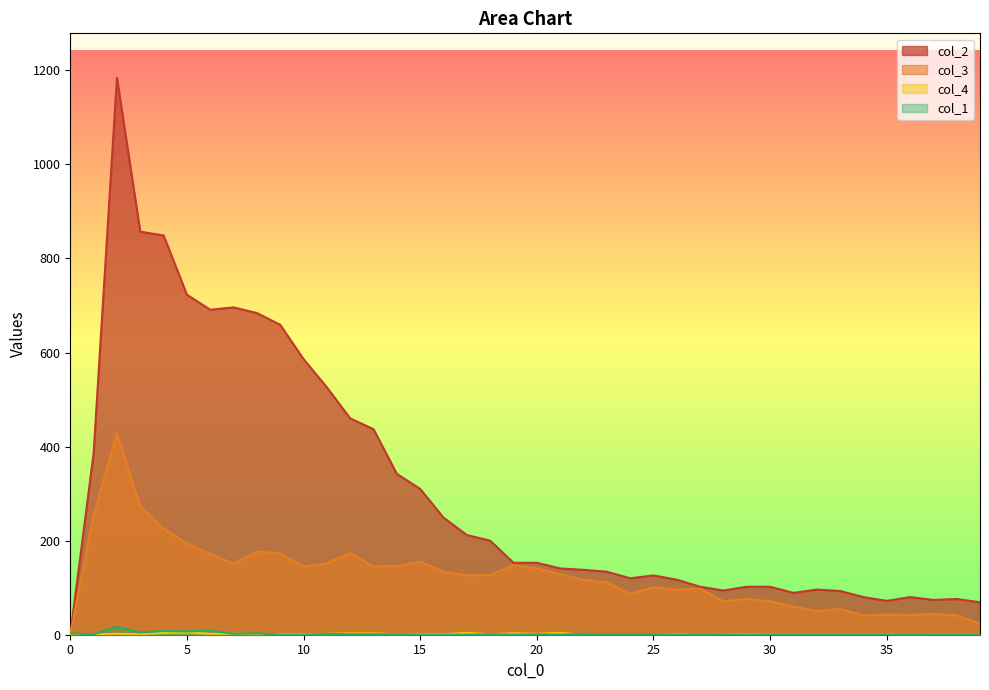

How many lines are shown in the chart?

4